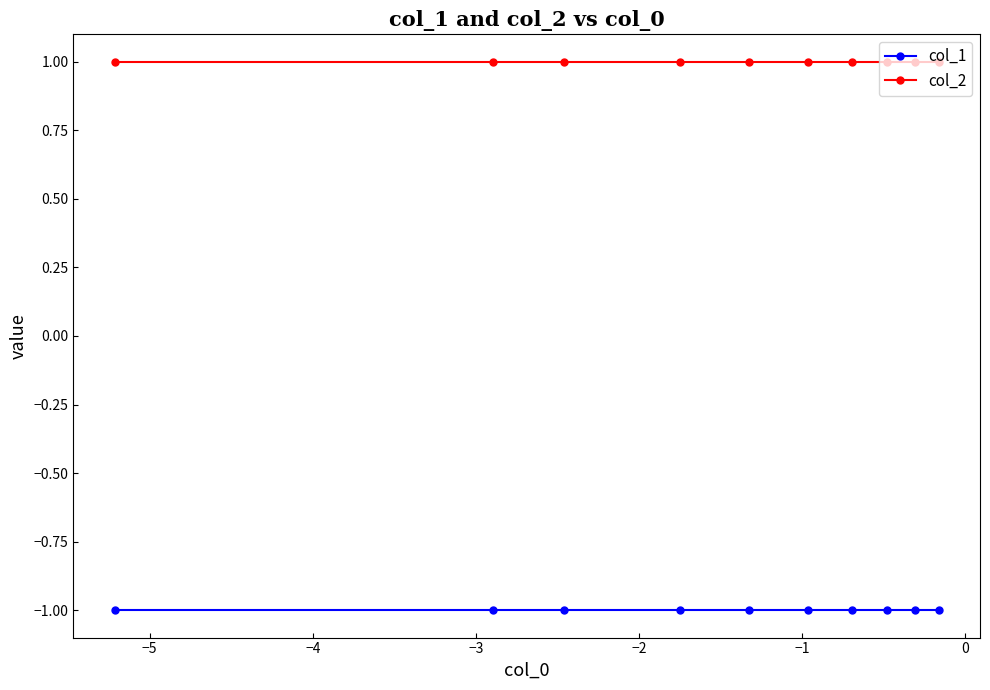

Count the number of categories in the chart.

10